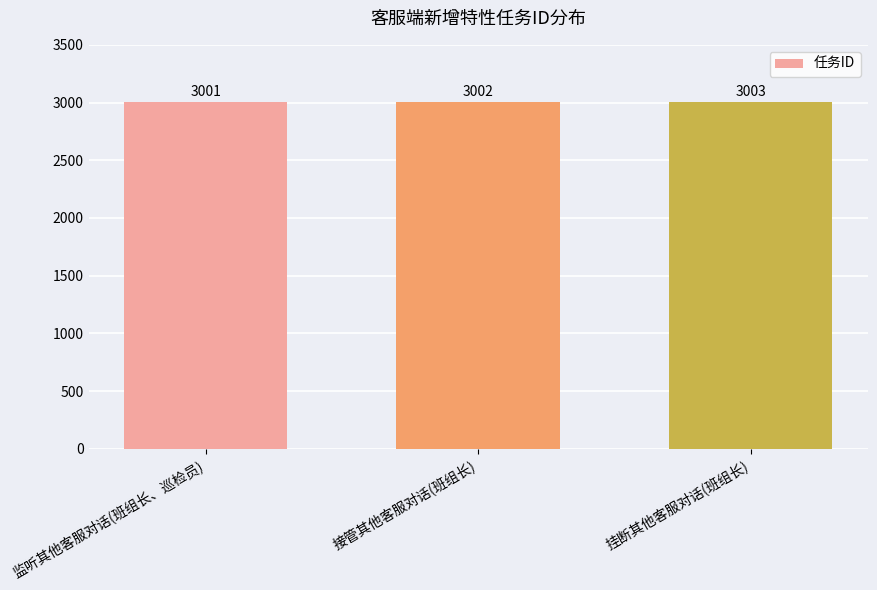

At which label is the value closest to 3002?

接管其他客服对话(班组长)